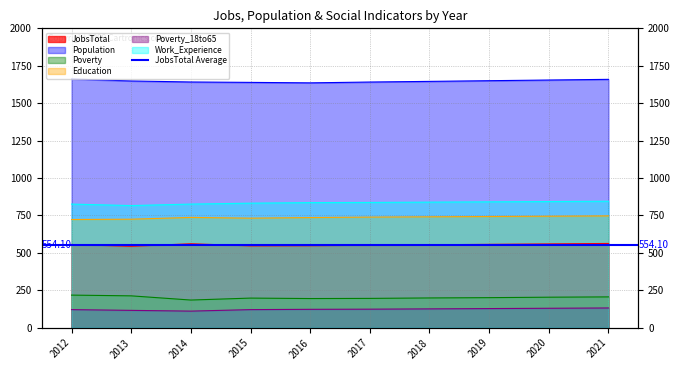

What is the sum of all Education values?

7368.0